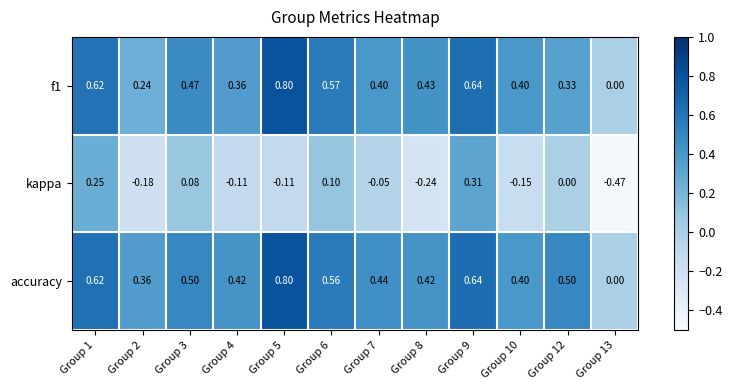

Is the value of f1 at Group 9 greater than the value of accuracy at Group 5?

No